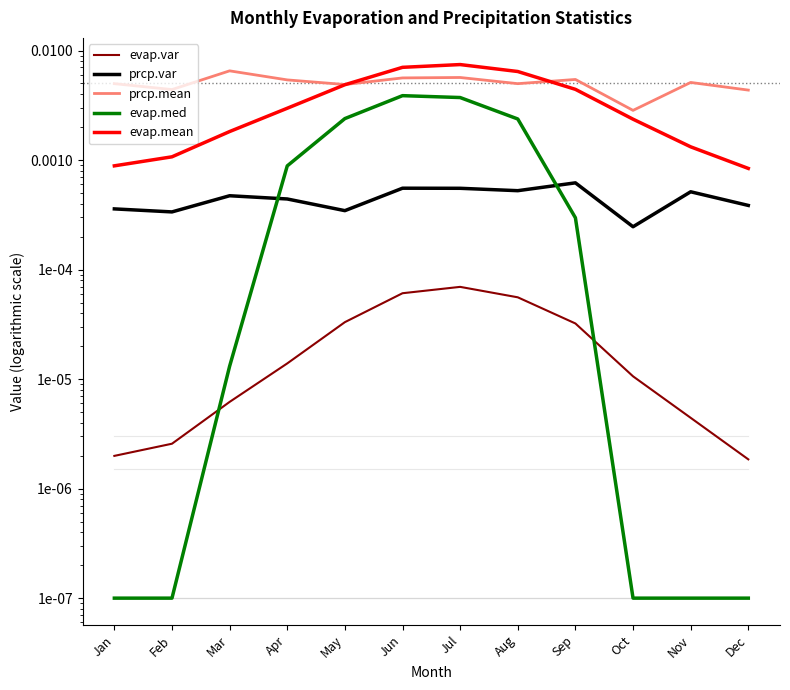

How many lines are shown in the chart?

5